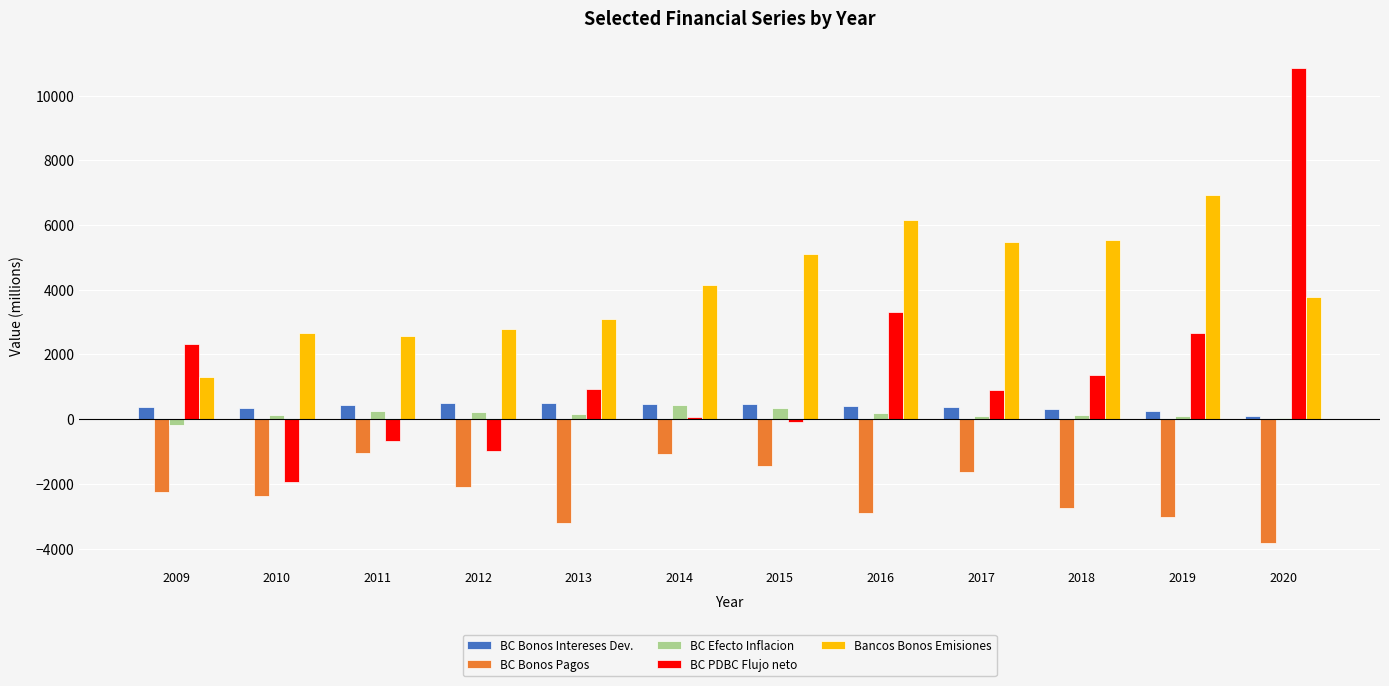

Is it true that Bancos Bonos Emisiones equals 1305 at 2009?

True